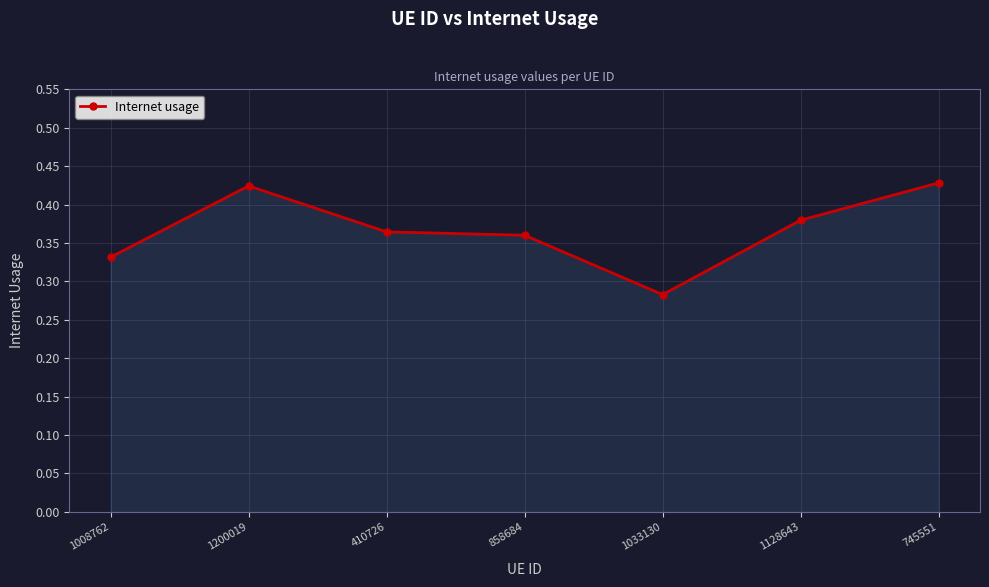

Between 1033130 and 745551, which is larger?

745551